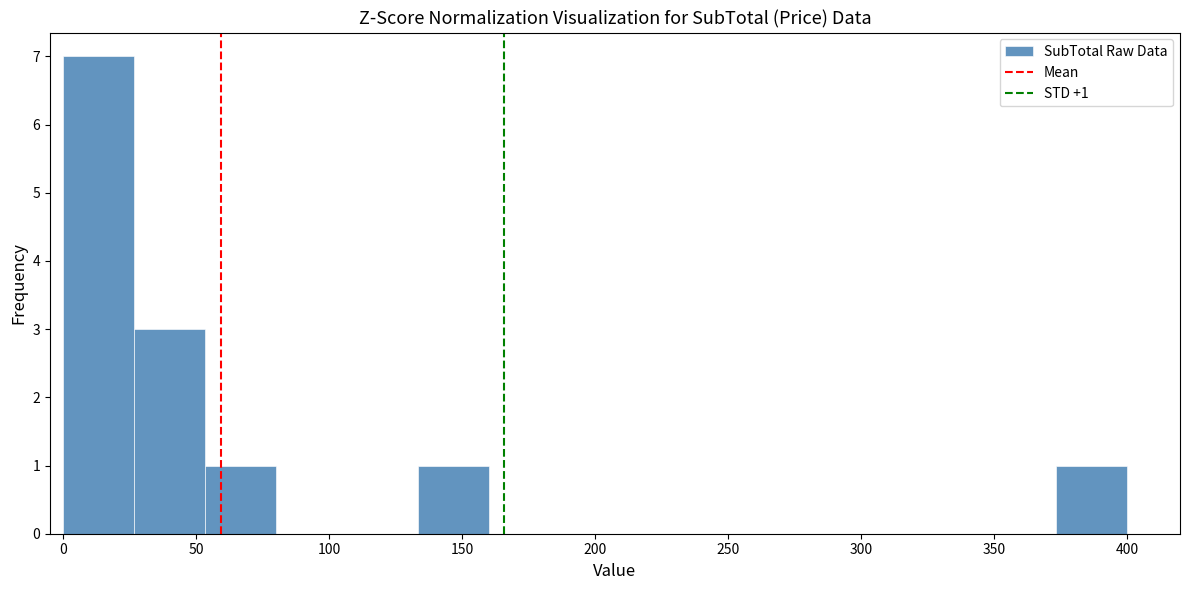

Which range on the x-axis has the tallest bar?

0 to 25